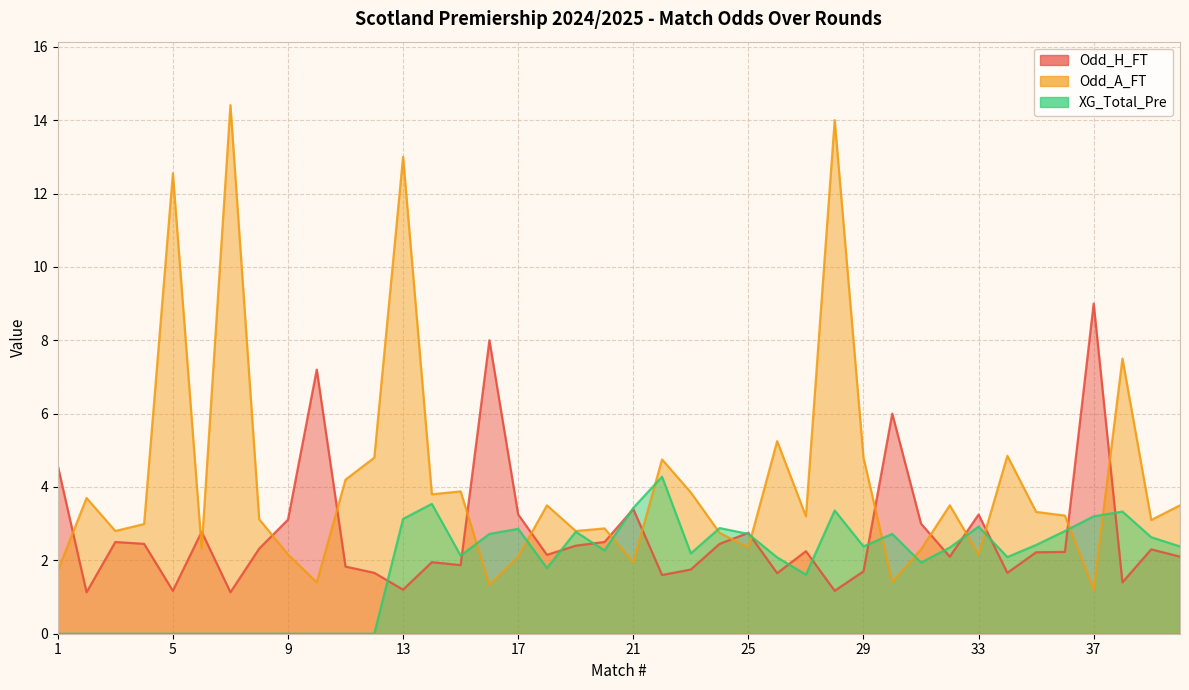

List the series in order of their peak value, highest first.

Odd_A_FT, Odd_H_FT, XG_Total_Pre